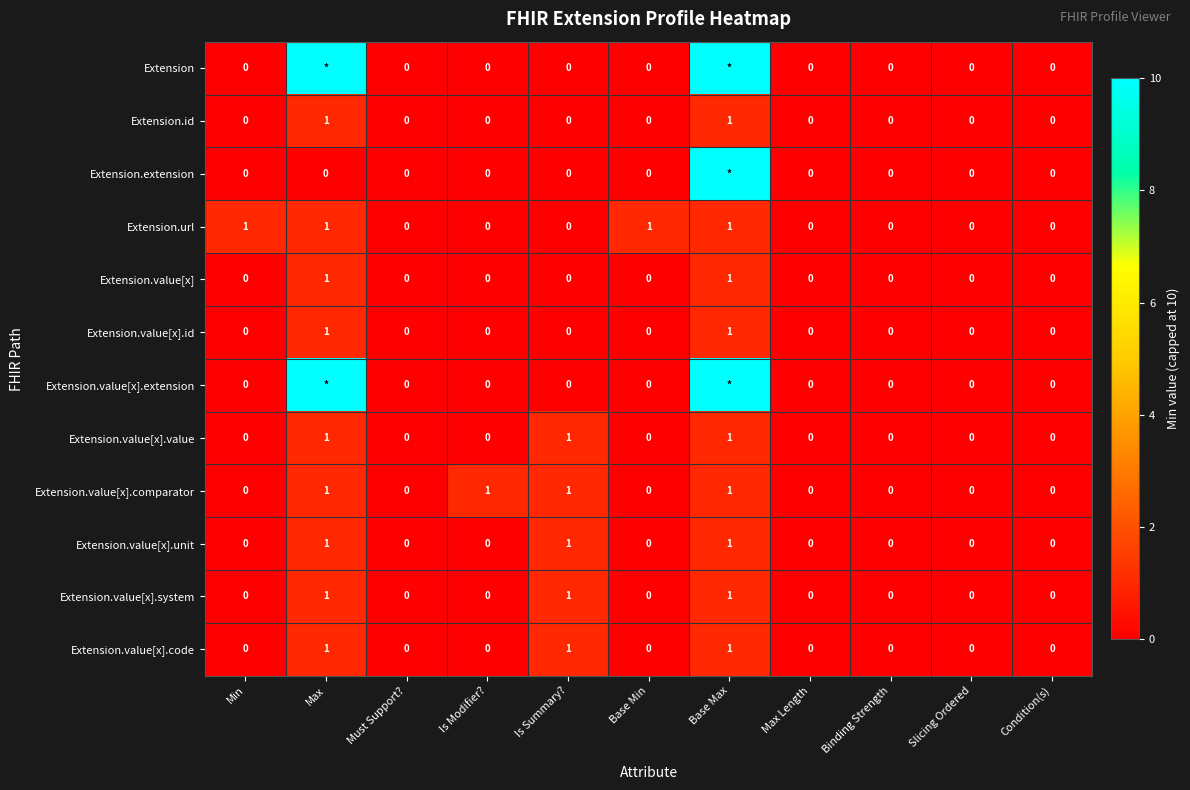

The Extension.value[x].id series shows 0 at Condition(s). True or false?

True